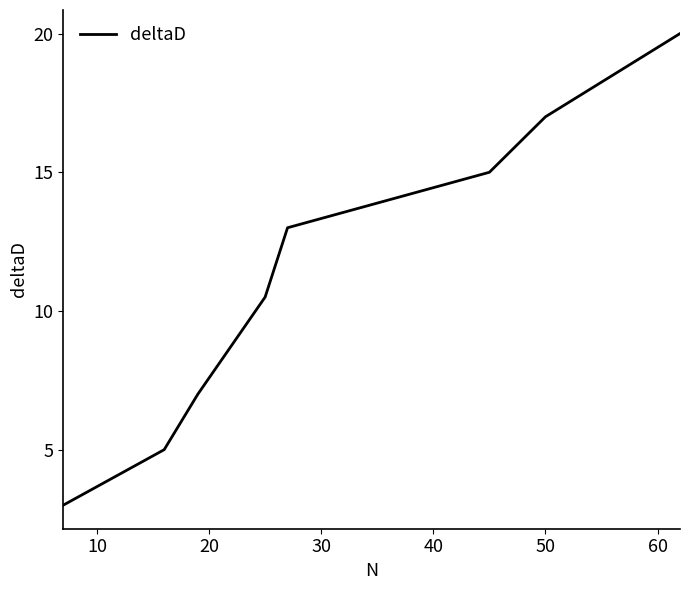

What is the minimum value shown in the chart?

3.0